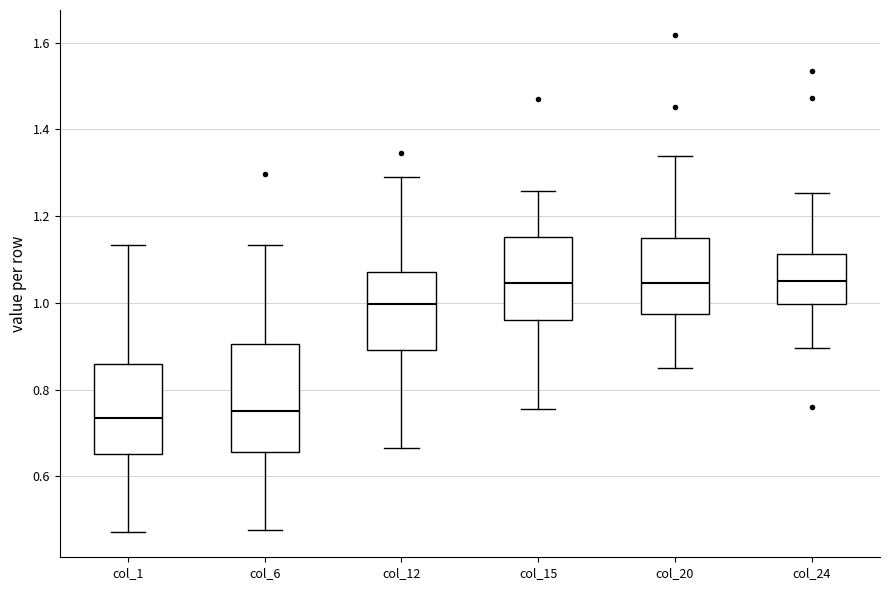

Where does the lower whisker of the box for col_6 end on the y-axis? The values are not printed on the chart, so give them approximately, as read against the axis.

0.48